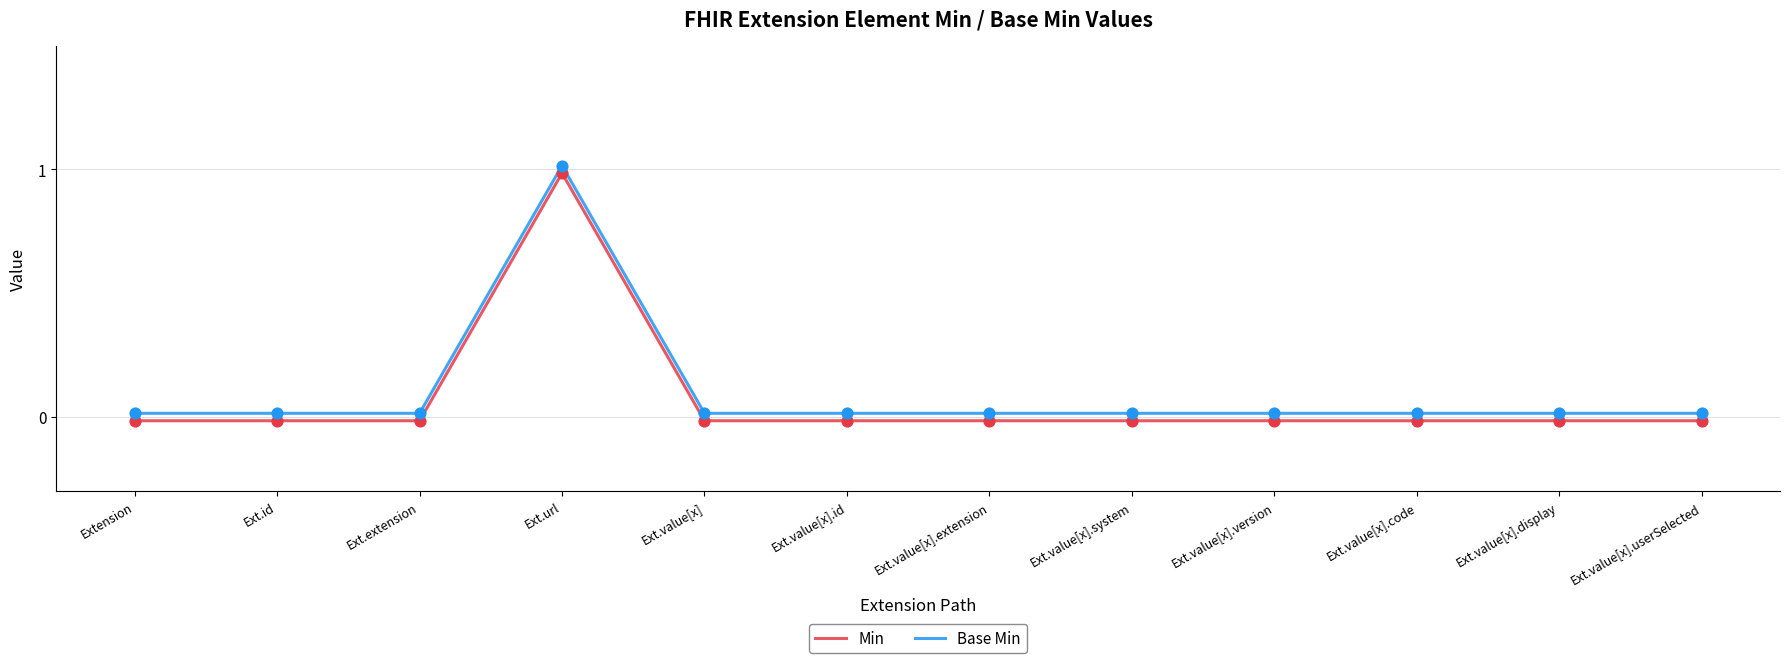

Which series has the largest total across all categories?

Base Min